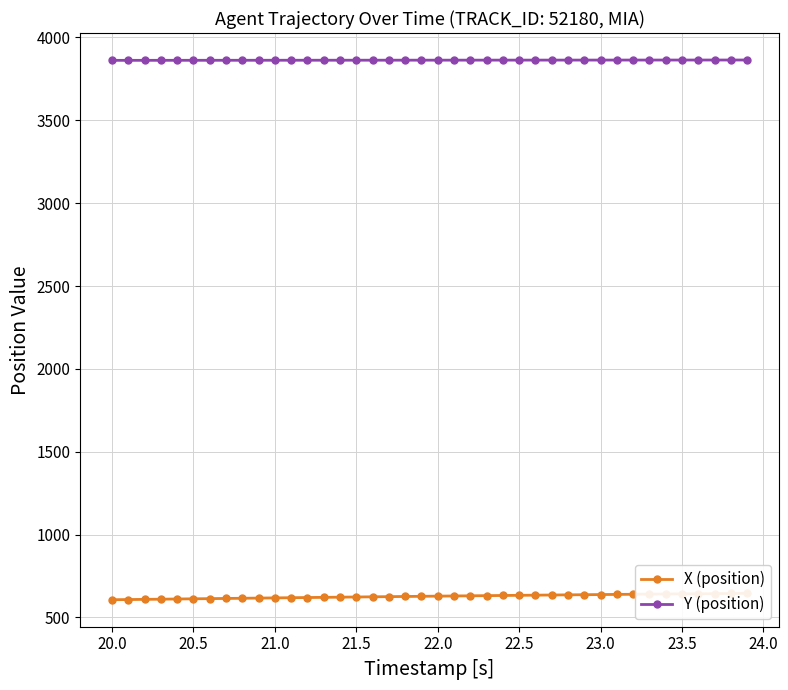

The value of Y (position) at 23.0 is 1215.6. True or false?

False